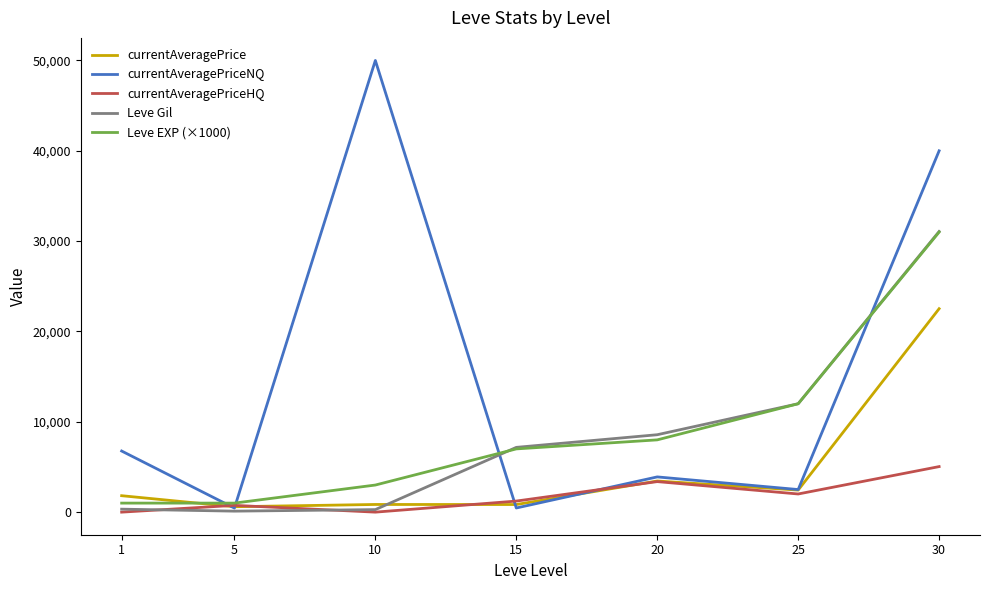

Which series changed the most between 1 and 25?

Leve Gil